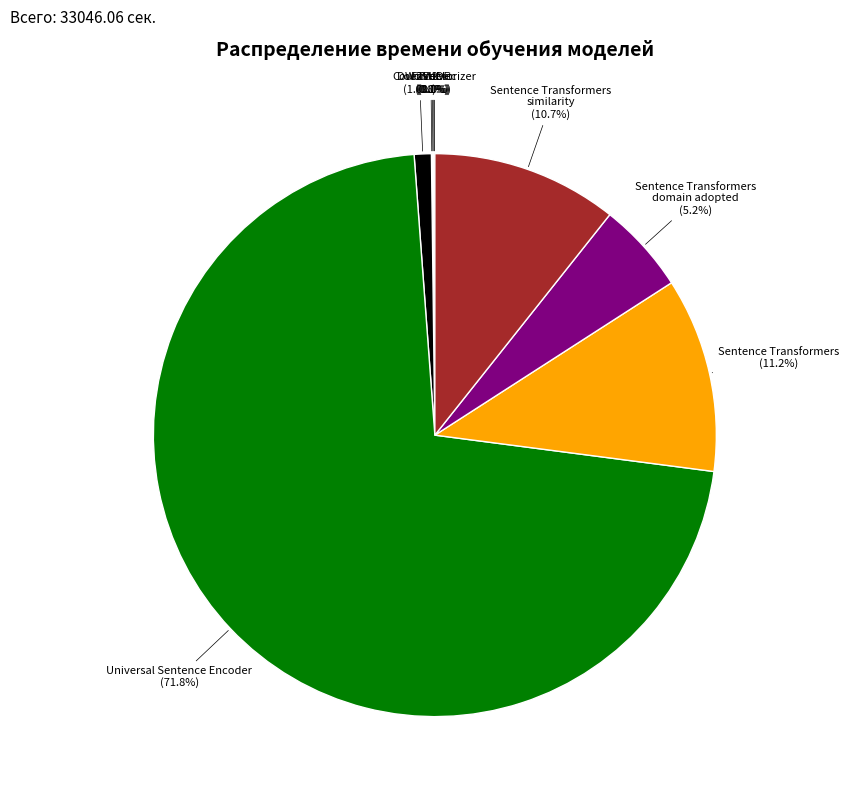

Does any single category account for the majority?

Yes